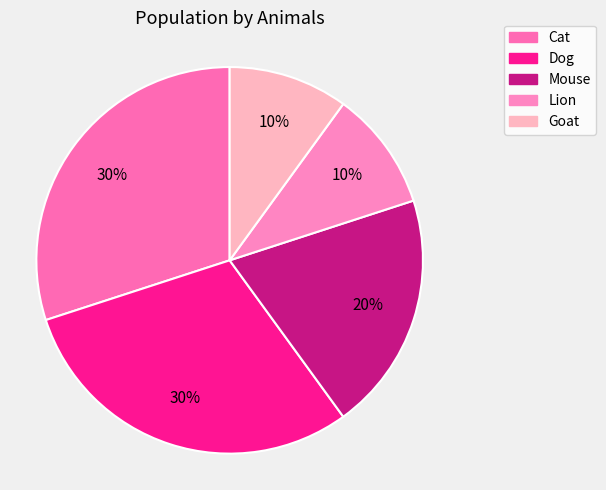

Is the sum of Goat and Mouse greater than half?

No